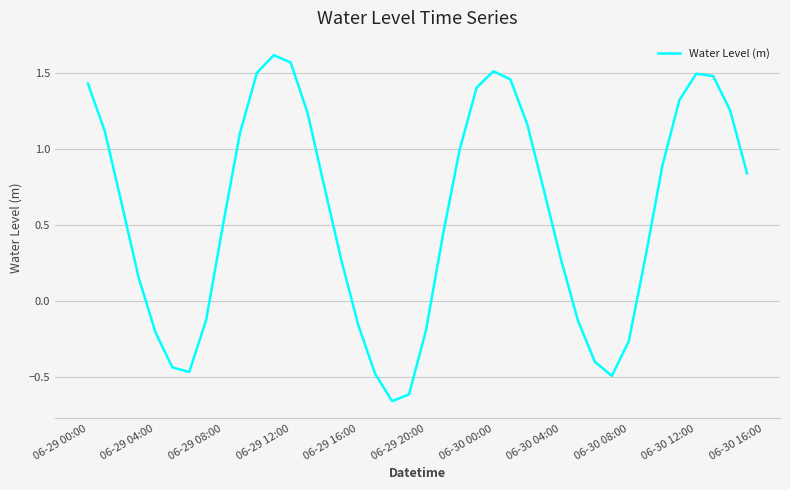

What is the difference between the maximum and minimum values?

2.3